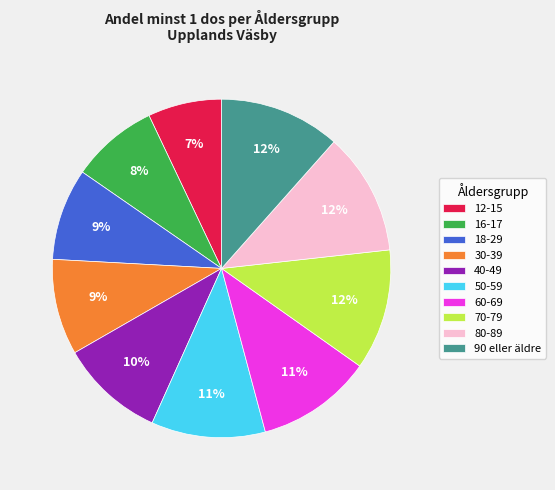

To the nearest percent, what percentage of the pie is 50-59?

11%